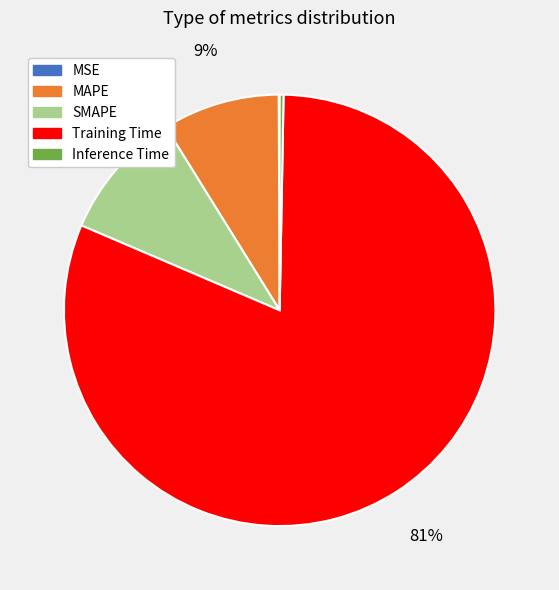

To the nearest percent, what is the combined percentage of MAPE and Inference Time?

9%